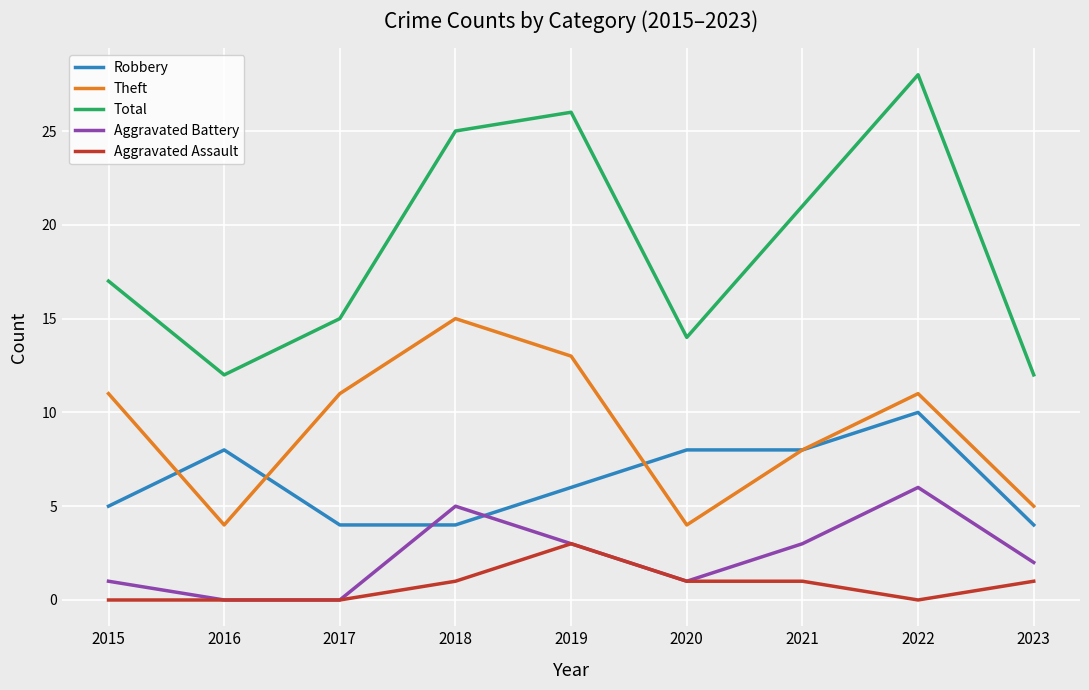

What is the greatest value displayed?

28